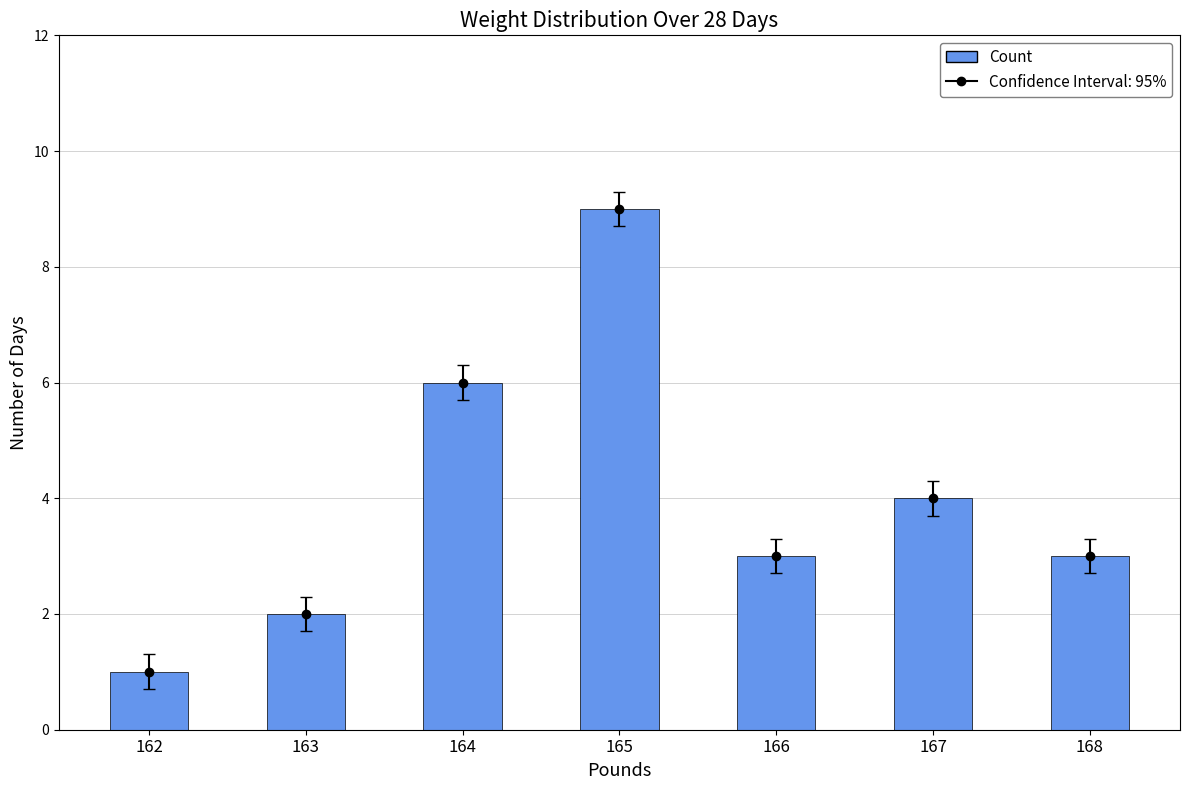

What is the average value?

4